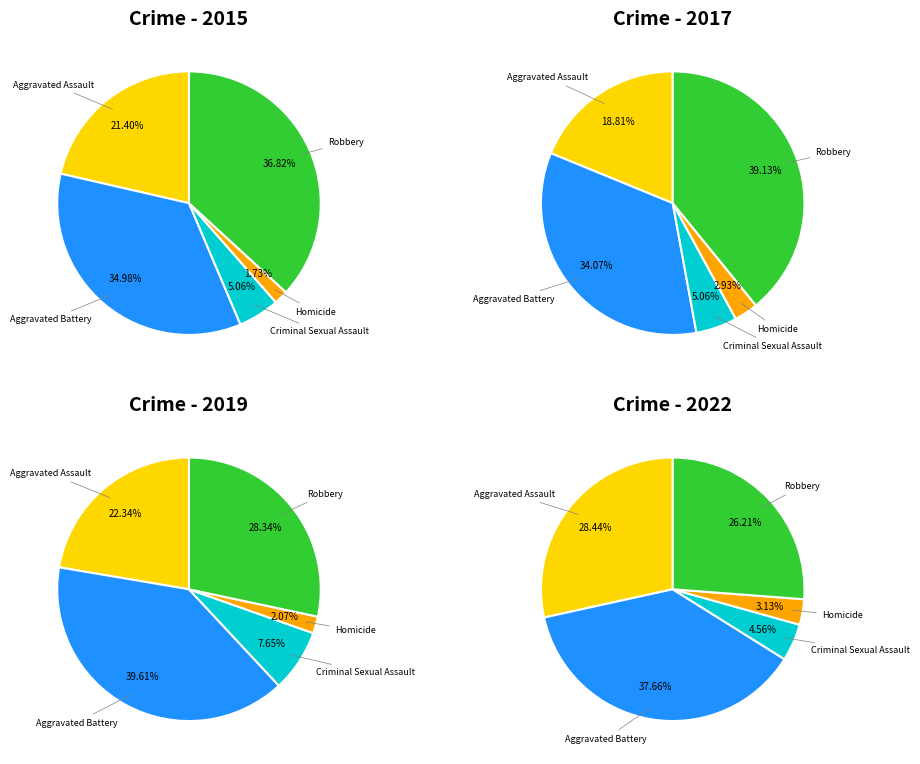

Which series has the largest range (max minus min)?

Robbery